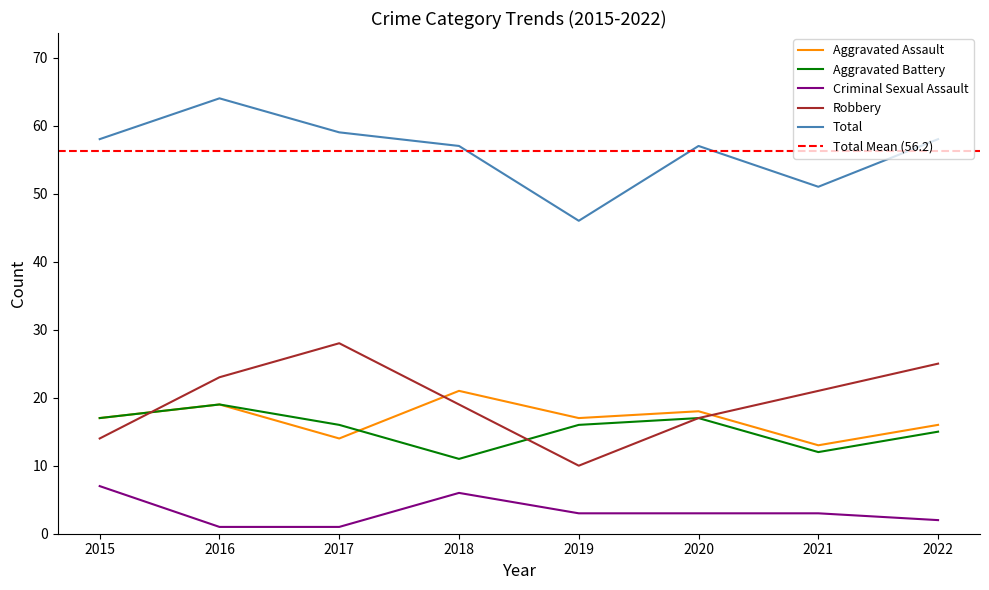

Reading right to left, what are all the values shown in this chart?

Aggravated Assault: 16	13	18	17	21	14	19	17
Aggravated Battery: 15	12	17	16	11	16	19	17
Criminal Sexual Assault: 2	3	3	3	6	1	1	7
Robbery: 25	21	17	10	19	28	23	14
Total: 58	51	57	46	57	59	64	58